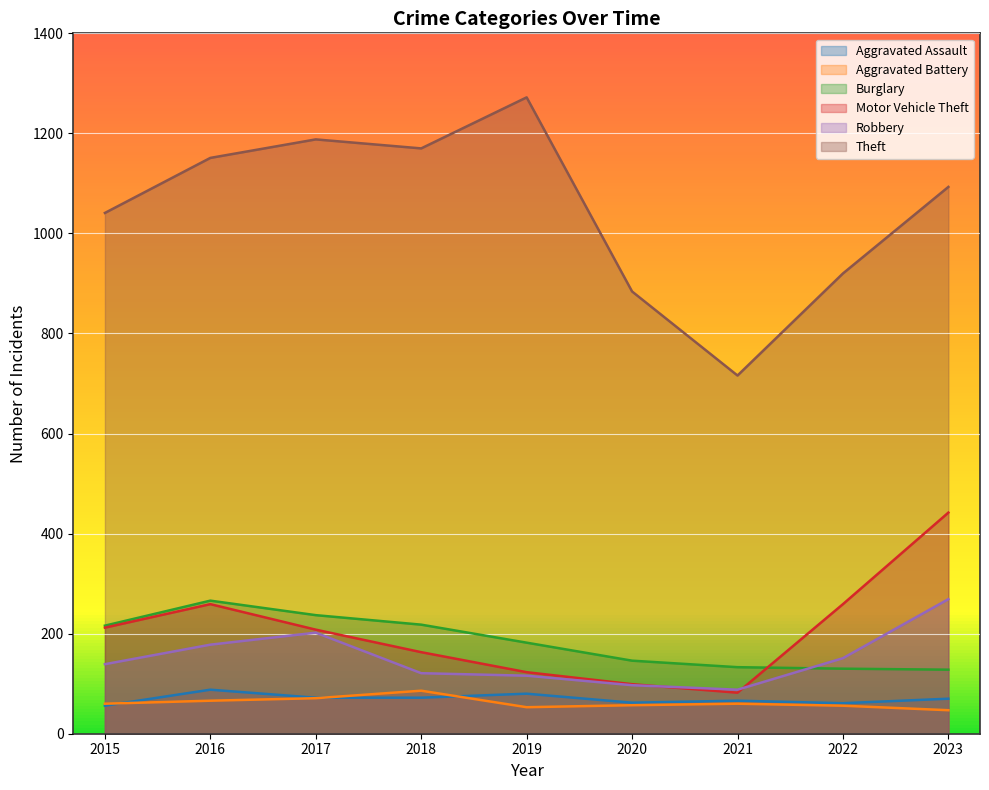

Between 2017 and 2022, which series saw the biggest shift?

Theft